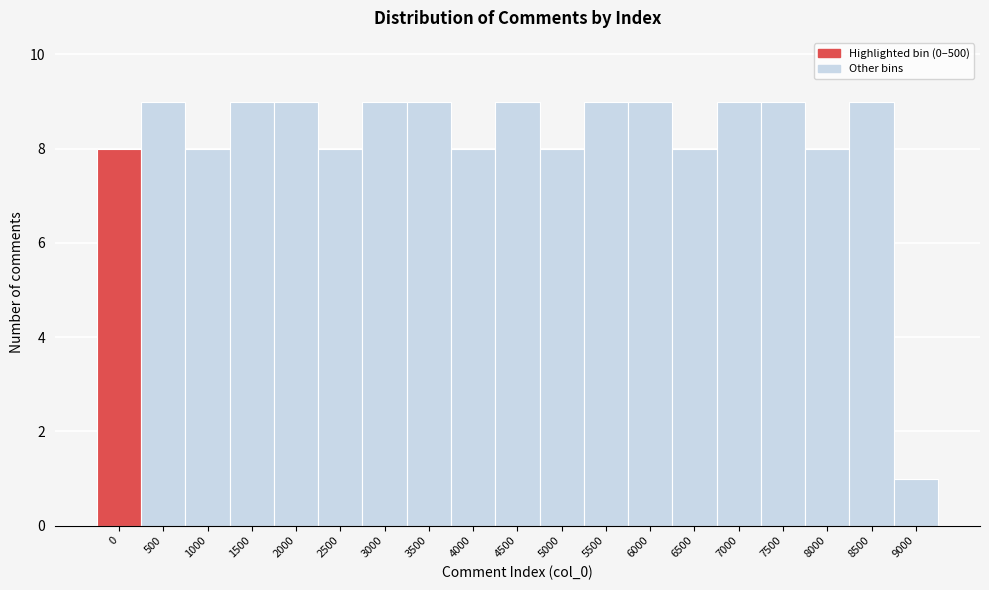

Reading left to right, transcribe all the data shown in this chart.

8	9	8	9	9	8	9	9	8	9	8	9	9	8	9	9	8	9	1